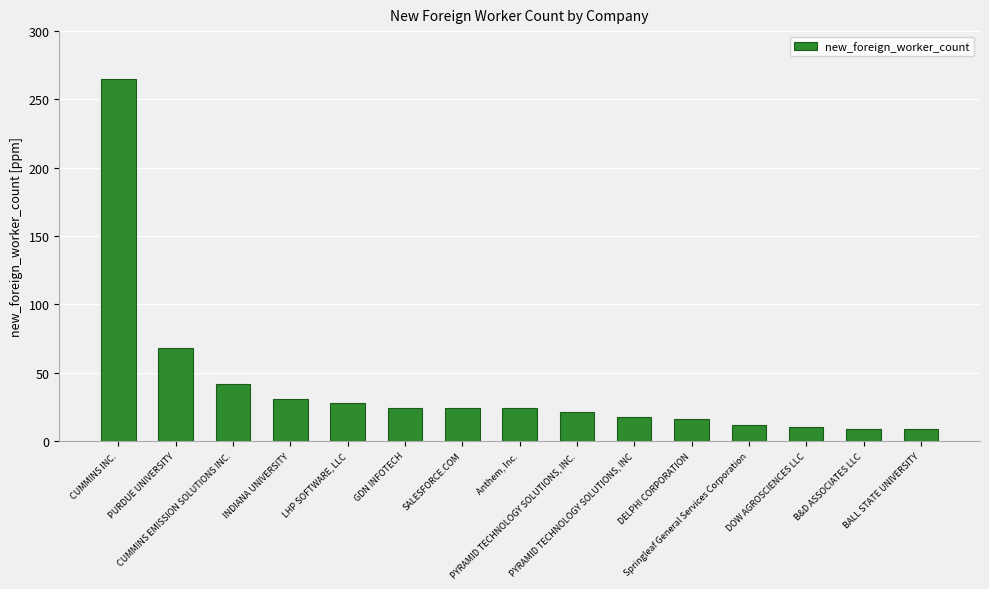

What is the value of the 2nd bar from the left?

68